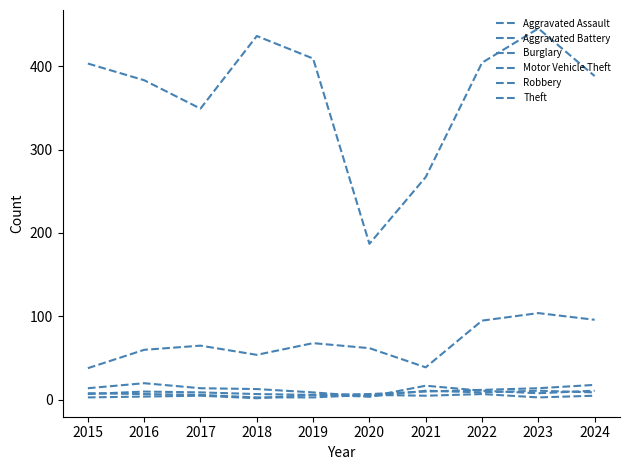

List the labels in order of Motor Vehicle Theft value, largest first.

2023, 2024, 2022, 2019, 2017, 2020, 2016, 2018, 2021, 2015